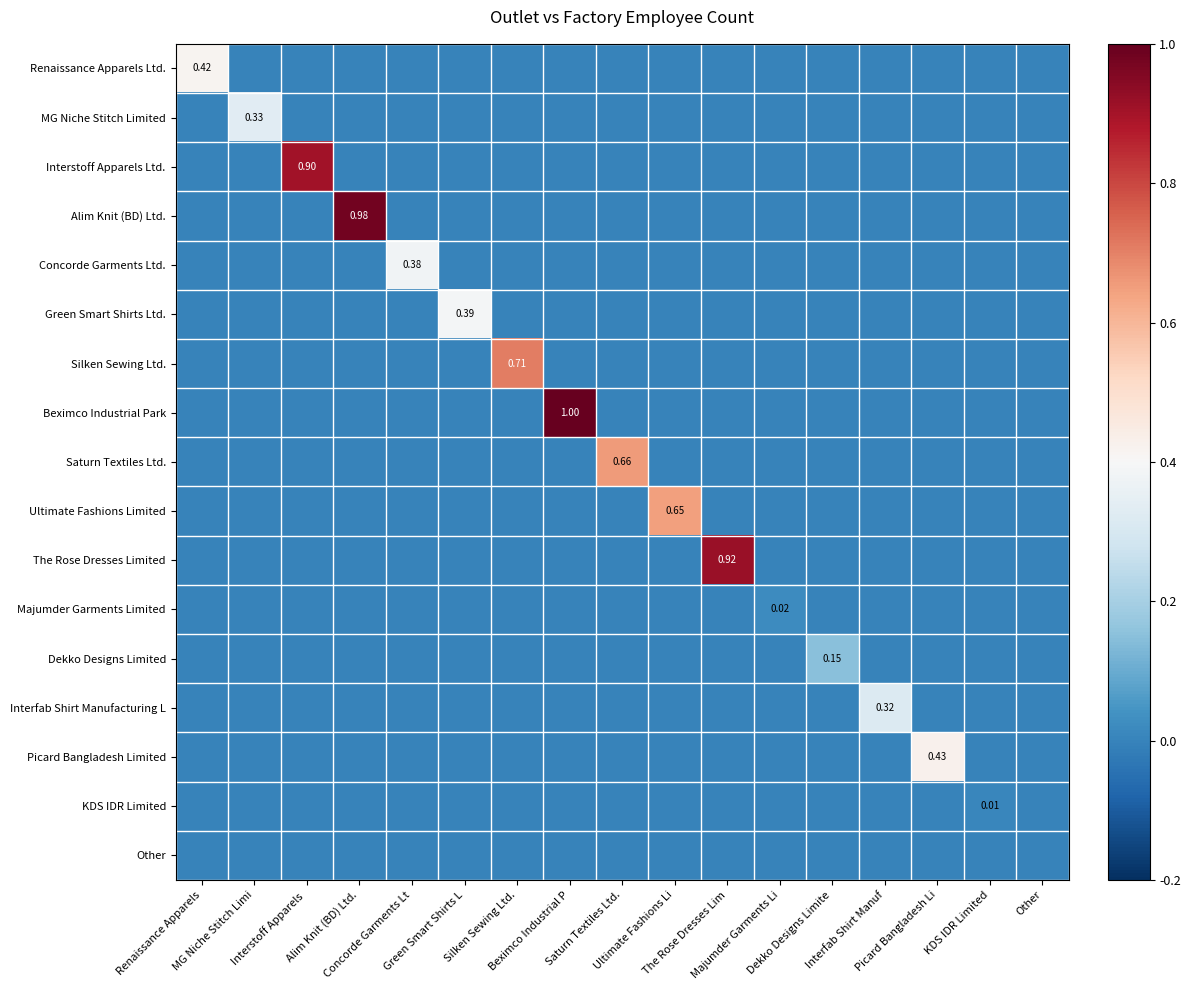

What is the total value across all series at The Rose Dresses Lim?

0.9